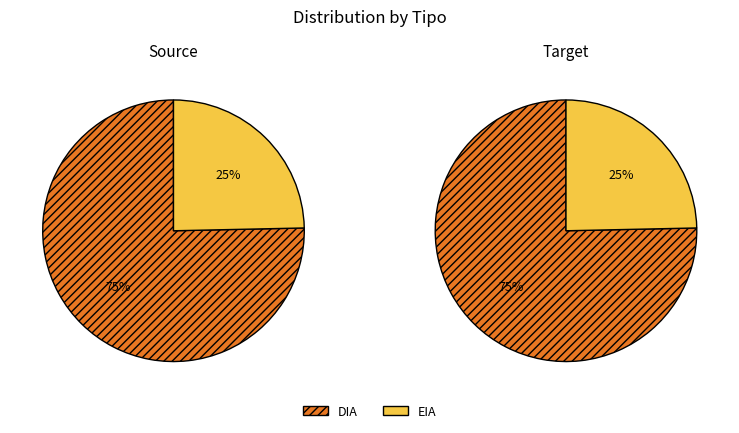

To the nearest percent, what is the average slice percentage?

50%